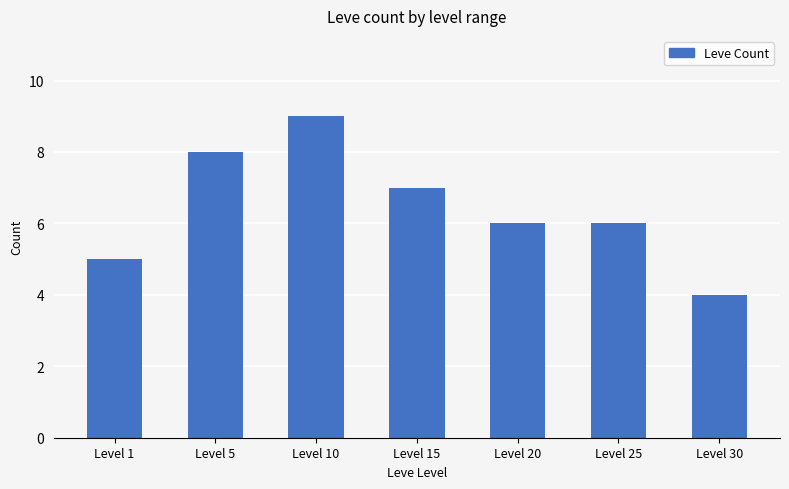

Count the number of categories in the chart.

7